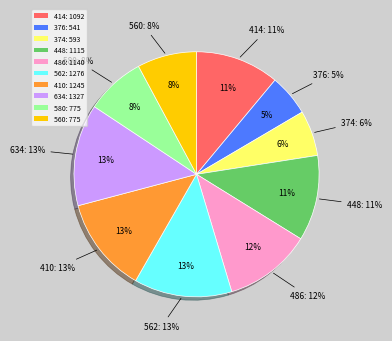

What percentage is the 580 slice, to the nearest percent?

8%